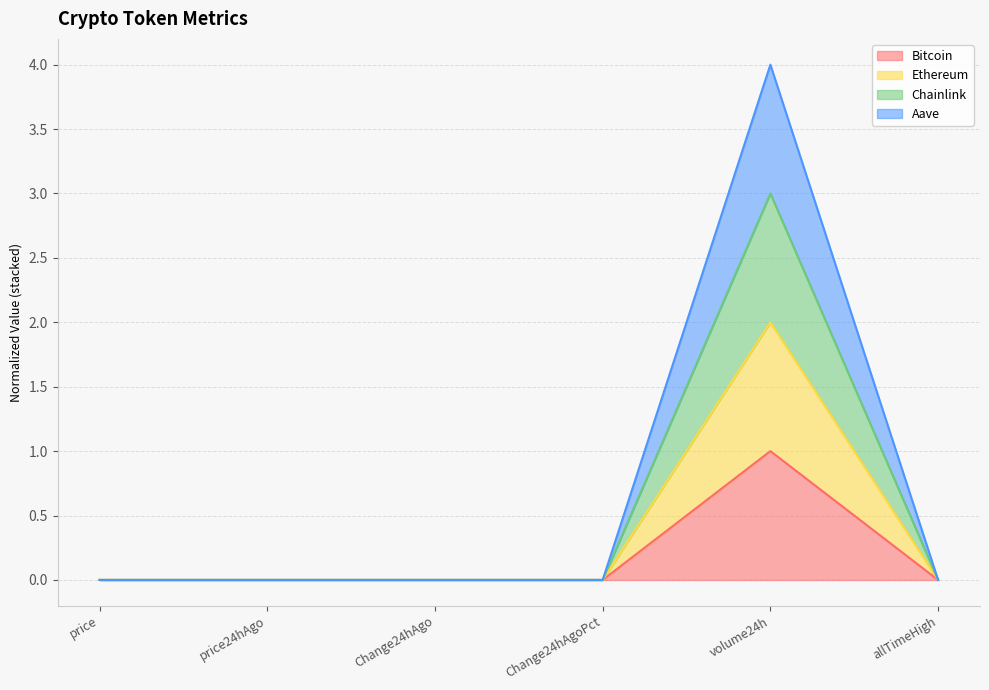

At which label does Chainlink reach its peak?

volume24h